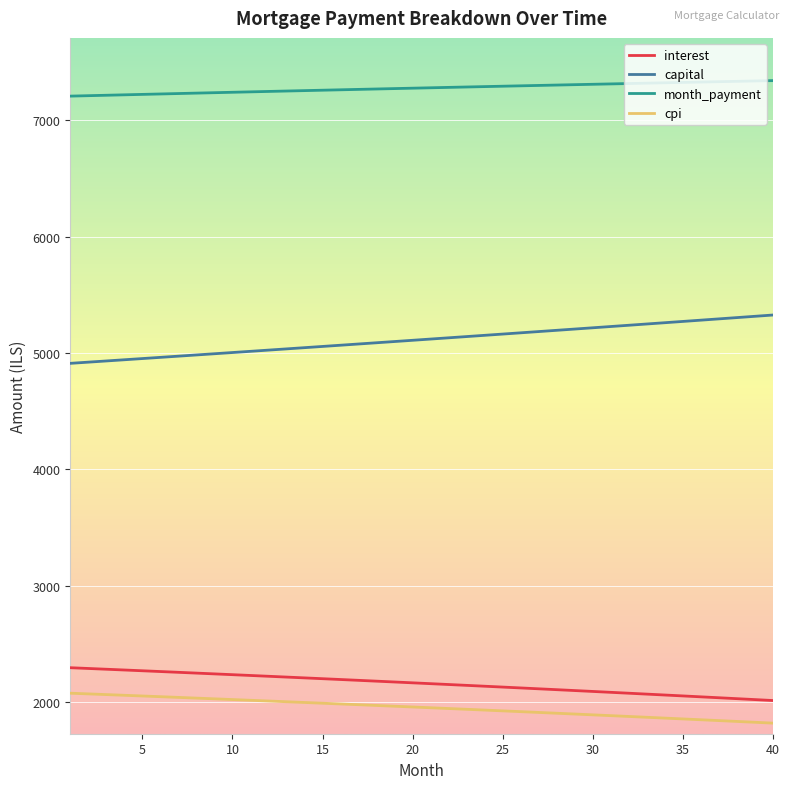

What is the highest value of the month_payment series?

7342.0